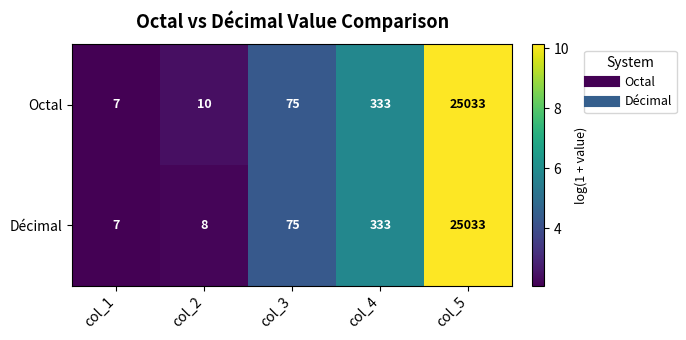

Reading left to right, transcribe all the data shown in this chart.

Octal: 7	10	75	333	25033
Décimal: 7	8	75	333	25033